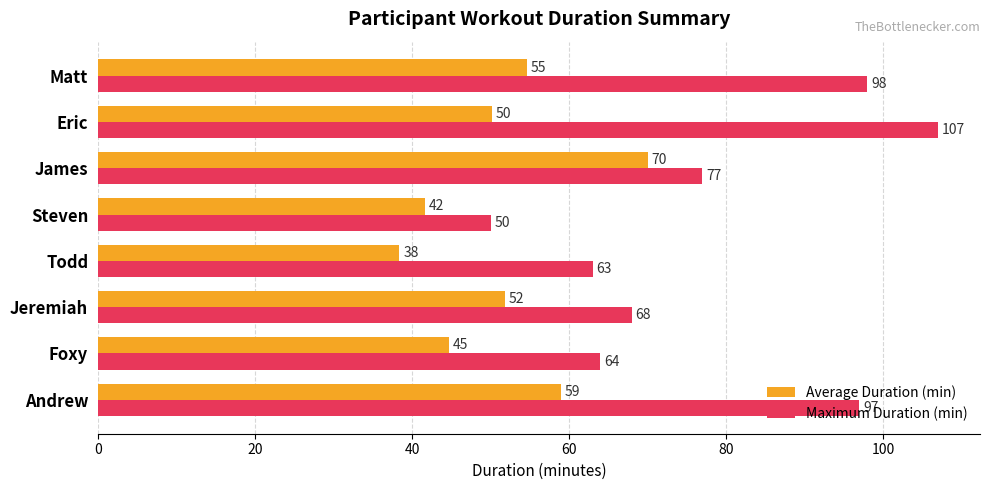

Rank the series by their average value, from lowest to highest.

Average Duration (min), Maximum Duration (min)